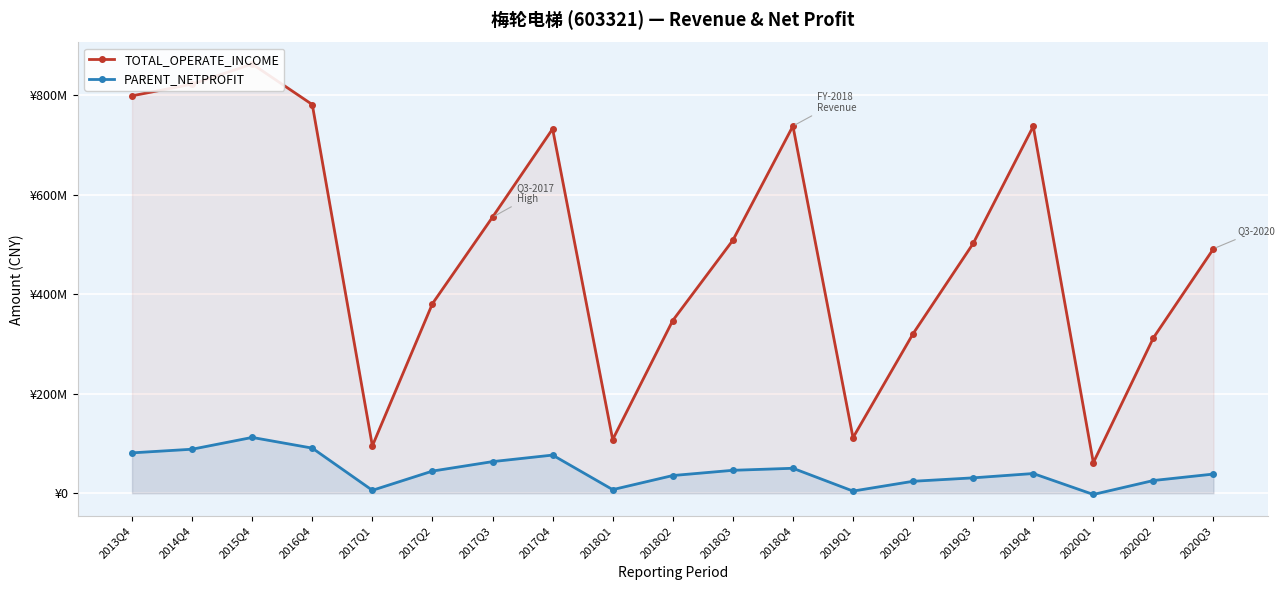

How many data points in PARENT_NETPROFIT are less than 39590249?

9